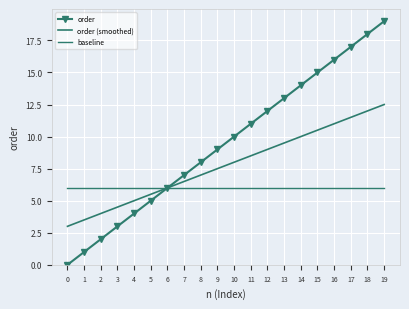

What is the approximate value of order (smoothed) at 15?

10.5